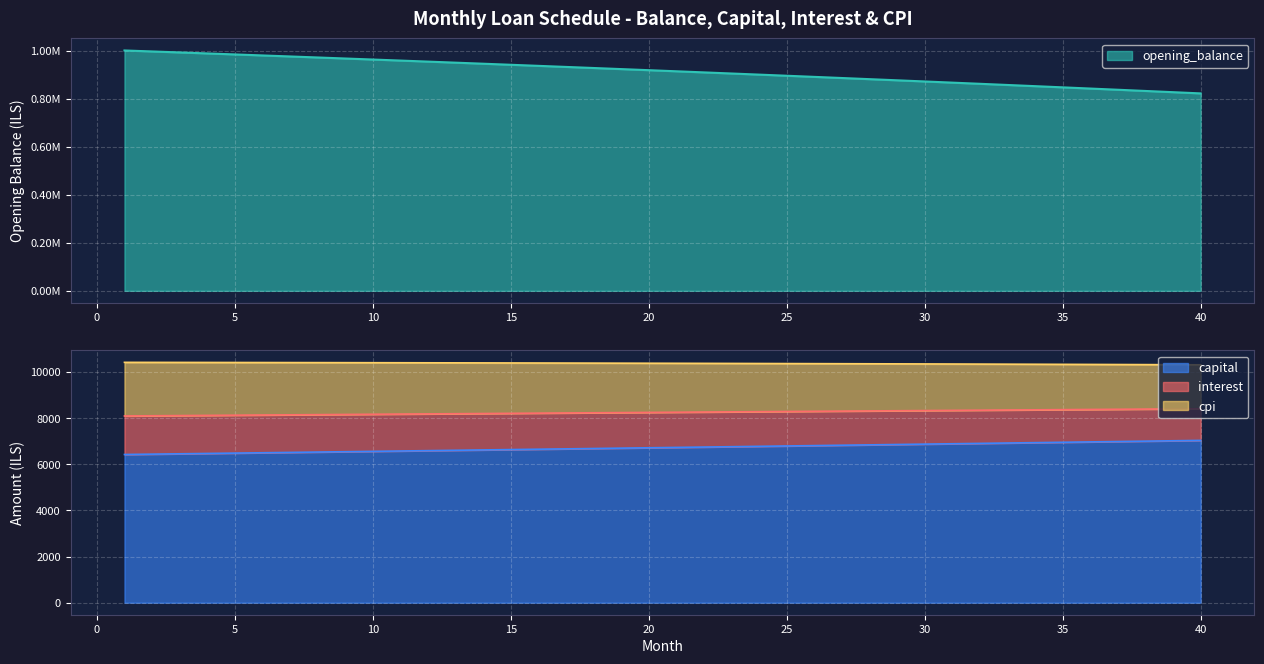

What is the difference between the maximum and minimum values in the opening_balance series?

179052.1